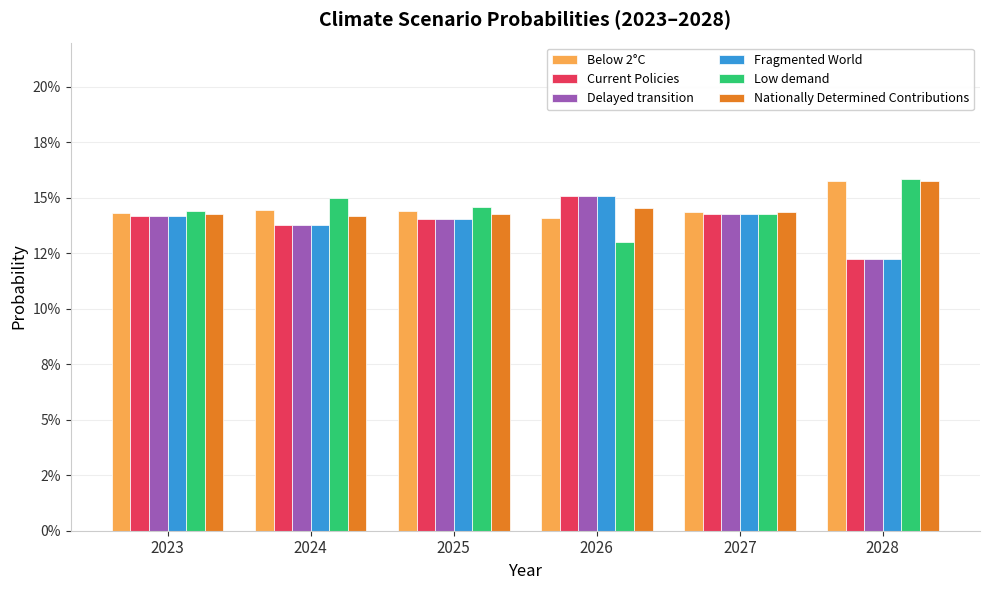

What are all the series names shown in the legend?

Below 2°C, Current Policies, Delayed transition, Fragmented World, Low demand, Nationally Determined Contributions